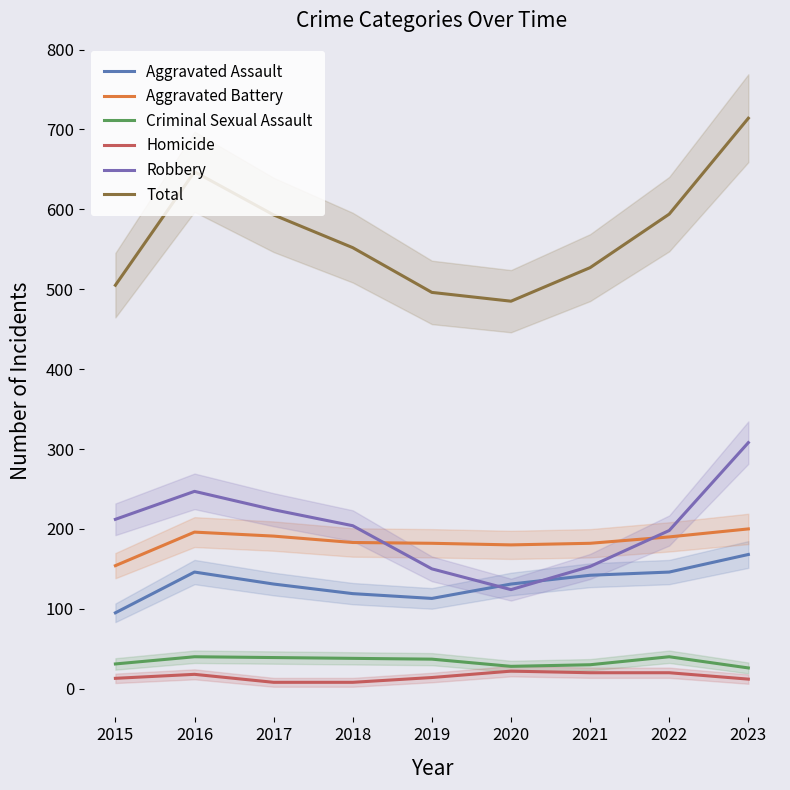

What are all the series names shown in the legend?

Aggravated Assault, Aggravated Battery, Criminal Sexual Assault, Homicide, Robbery, Total